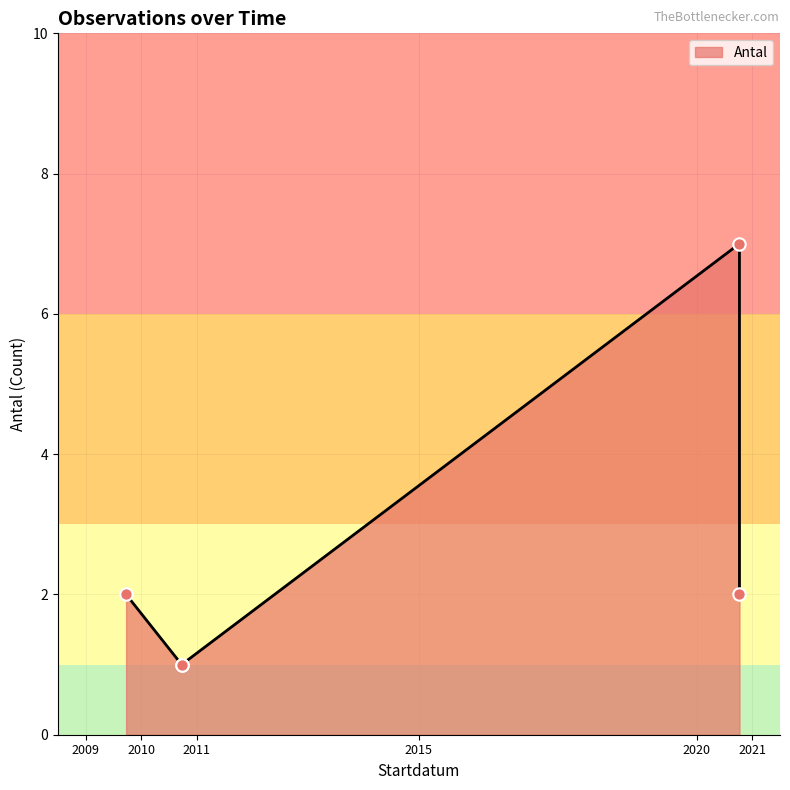

Which has a higher value, 2010-09-24 or 2020-10-07?

2020-10-07